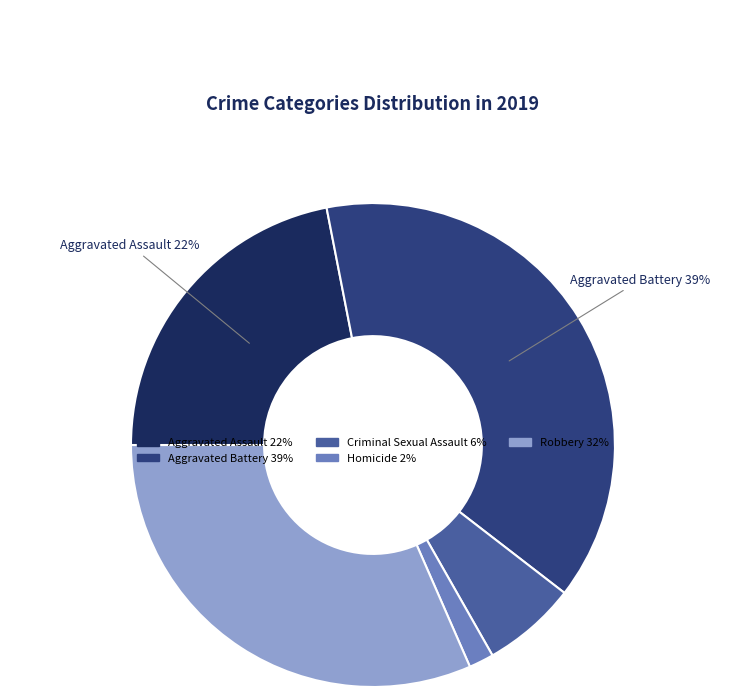

Does Robbery account for over 50% of the chart?

No